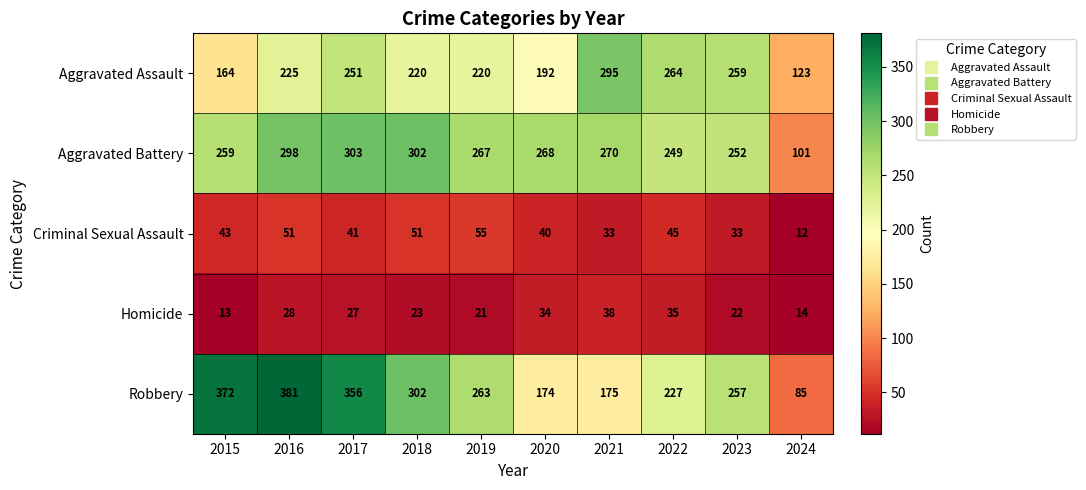

What is the difference between the Aggravated Assault values at 2023 and 2021?

36